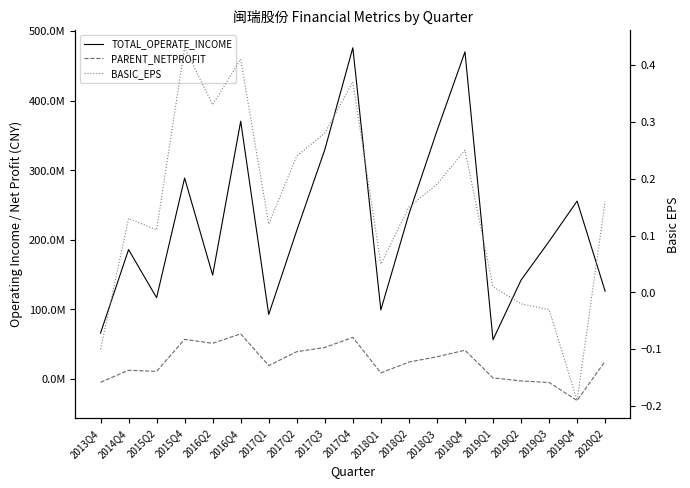

How many intersections are there between PARENT_NETPROFIT and BASIC_EPS?

3